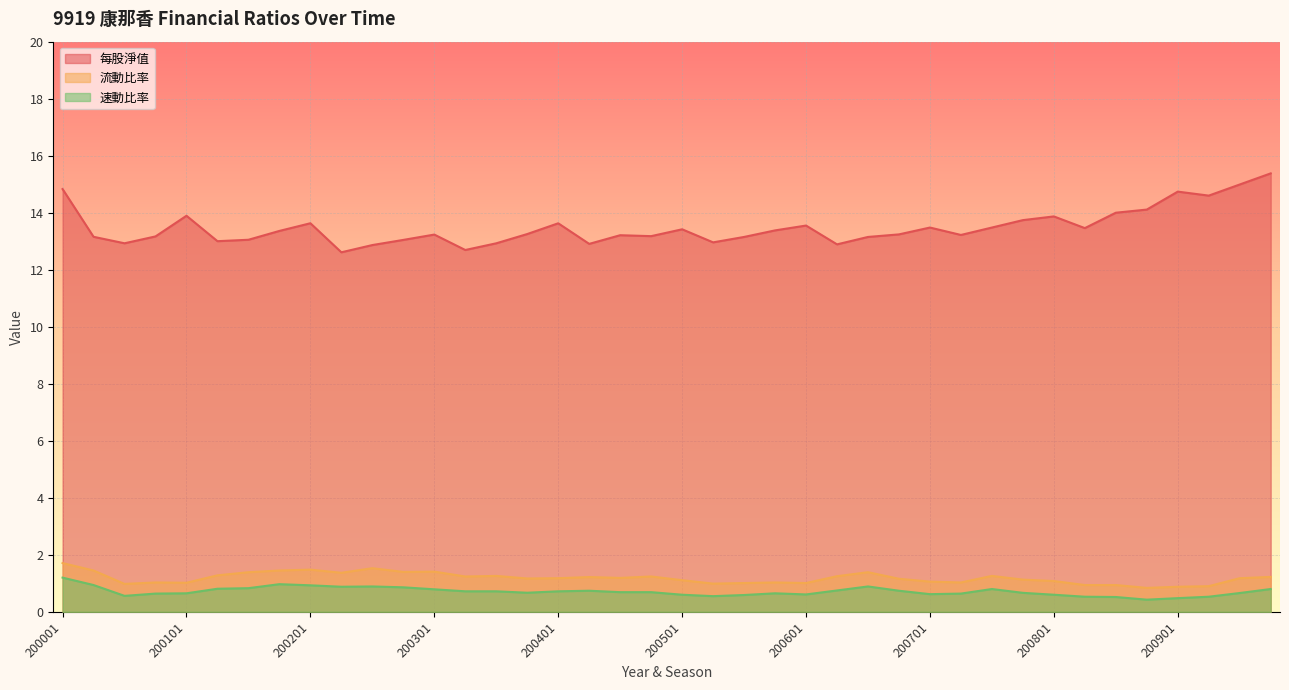

Reading right to left, list all the values displayed in this chart.

每股淨值: 200904=15.4	200903=15.0	200902=14.6	200901=14.7	200804=14.1	200803=14.0	200802=13.5	200801=13.9	200704=13.7	200703=13.5	200702=13.2	200701=13.5	200604=13.2	200603=13.2	200602=12.9	200601=13.6	200504=13.4	200503=13.2	200502=13.0	200501=13.4	200404=13.2	200403=13.2	200402=12.9	200401=13.6	200304=13.3	200303=12.9	200302=12.7	200301=13.2	200204=13.0	200203=12.9	200202=12.6	200201=13.6	200104=13.4	200103=13.1	200102=13.0	200101=13.9	200004=13.2	200003=12.9	200002=13.2	200001=14.8
流動比率: 200904=1.2	200903=1.2	200902=0.9	200901=0.9	200804=0.8	200803=0.9	200802=0.9	200801=1.1	200704=1.1	200703=1.3	200702=1.0	200701=1.1	200604=1.2	200603=1.4	200602=1.2	200601=1.0	200504=1.0	200503=1.0	200502=1.0	200501=1.1	200404=1.2	200403=1.2	200402=1.2	200401=1.2	200304=1.2	200303=1.3	200302=1.2	200301=1.4	200204=1.4	200203=1.5	200202=1.4	200201=1.5	200104=1.4	200103=1.4	200102=1.3	200101=1.0	200004=1.0	200003=1.0	200002=1.4	200001=1.7
速動比率: 200904=0.8	200903=0.7	200902=0.5	200901=0.5	200804=0.4	200803=0.5	200802=0.5	200801=0.6	200704=0.7	200703=0.8	200702=0.6	200701=0.6	200604=0.7	200603=0.9	200602=0.8	200601=0.6	200504=0.7	200503=0.6	200502=0.6	200501=0.6	200404=0.7	200403=0.7	200402=0.7	200401=0.7	200304=0.7	200303=0.7	200302=0.7	200301=0.8	200204=0.9	200203=0.9	200202=0.9	200201=0.9	200104=1.0	200103=0.8	200102=0.8	200101=0.7	200004=0.6	200003=0.6	200002=0.9	200001=1.2